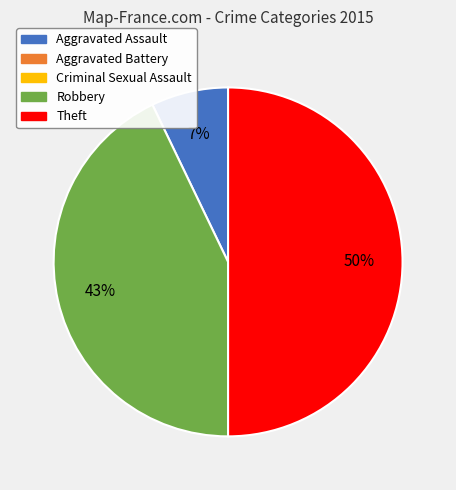

To the nearest percent, what is the difference between the largest and smallest slice percentages?

43%